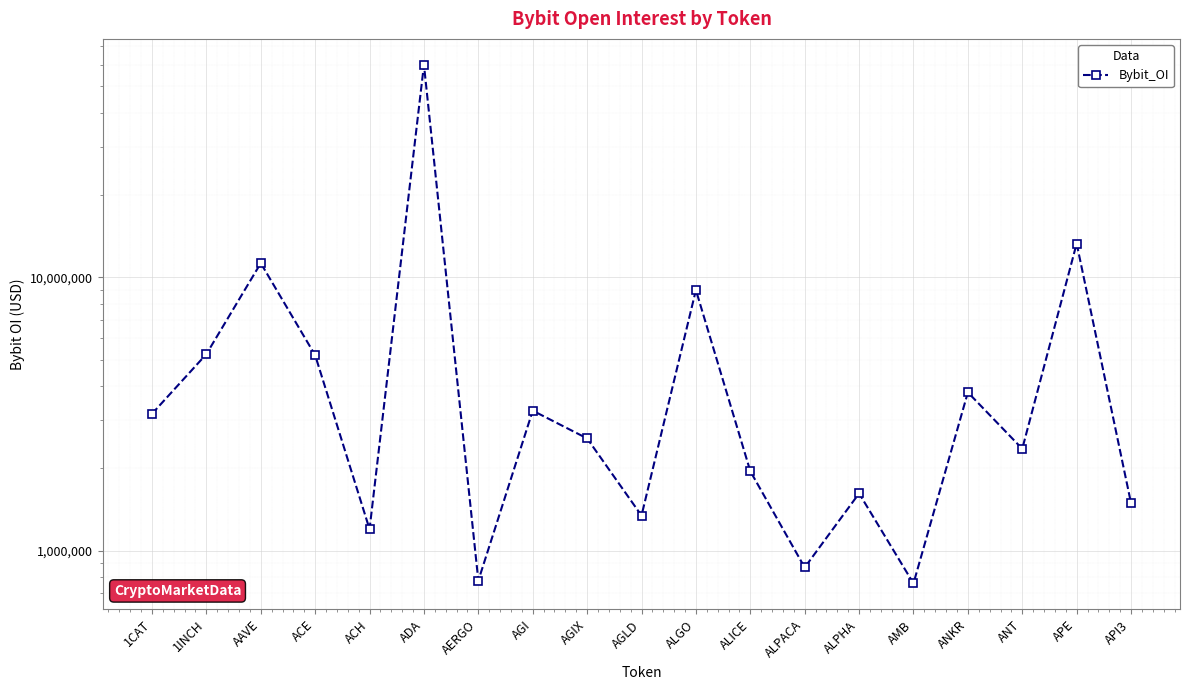

Which has a higher value, ALGO or 1INCH?

ALGO